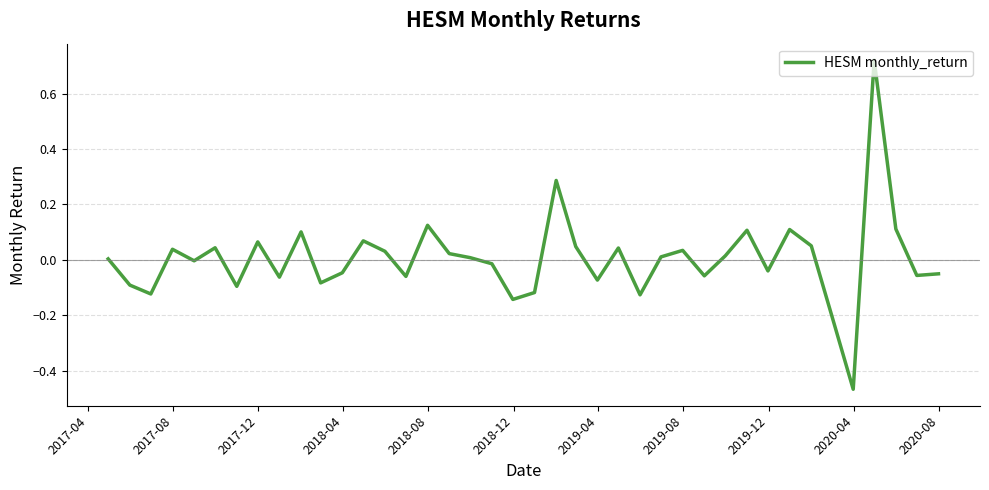

What is the difference between the maximum and minimum values?

1.2